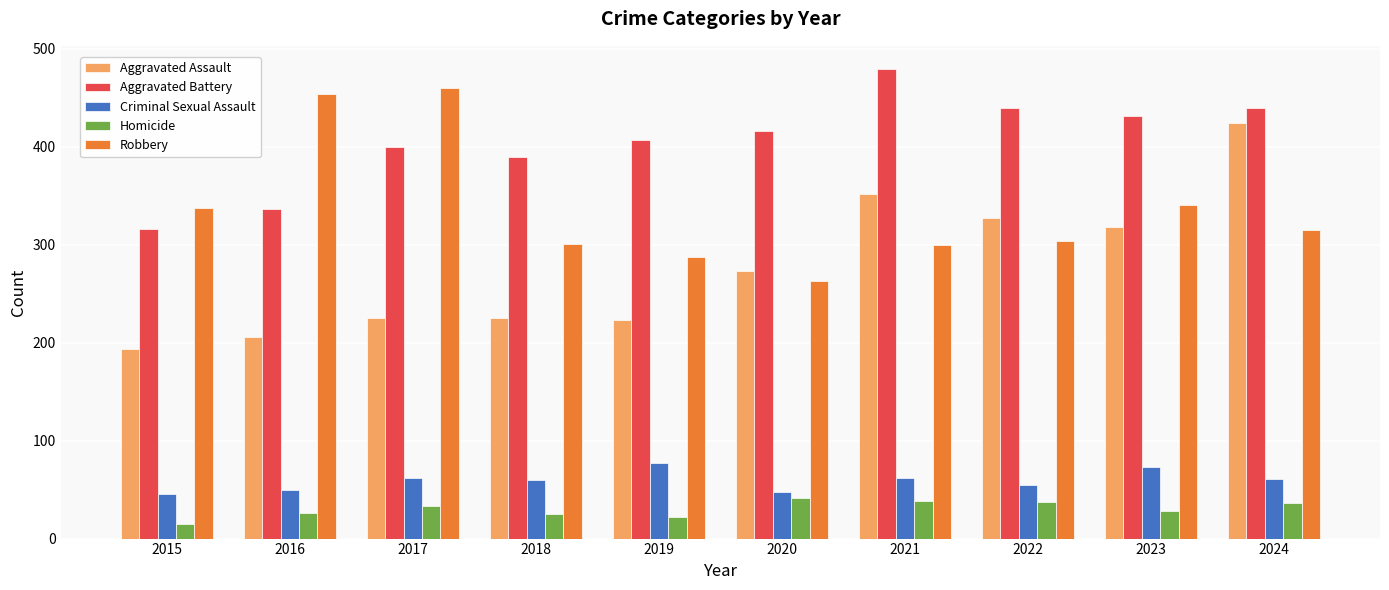

True or false: Robbery has a value of 636 at 2017.

False